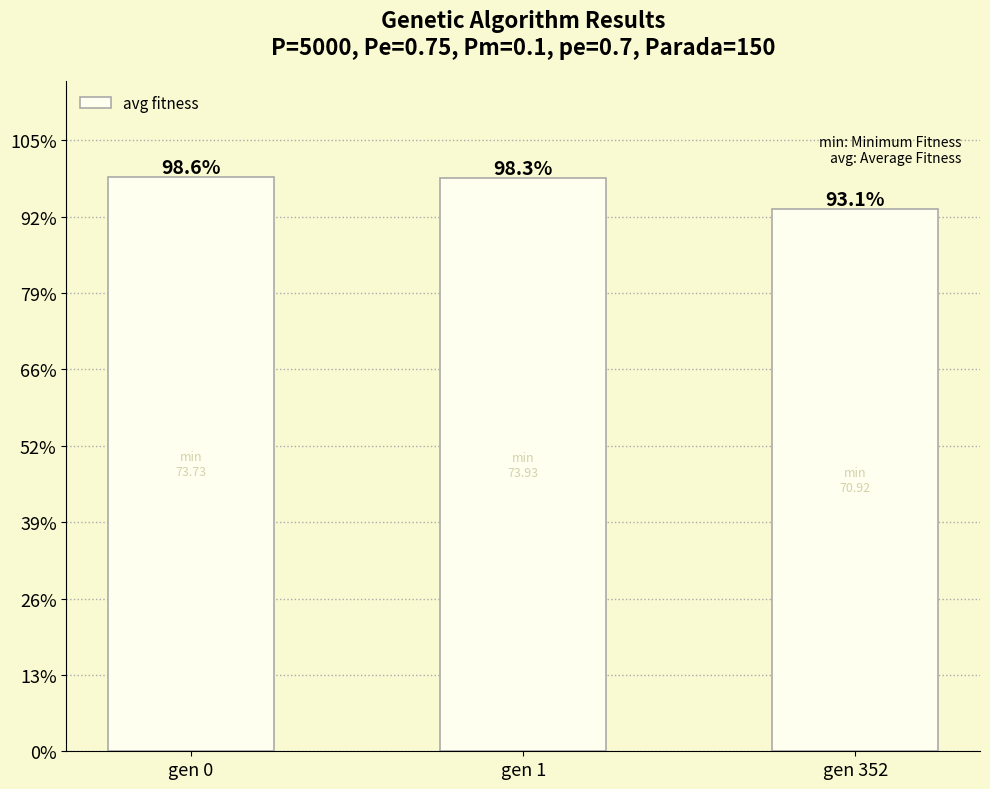

Does the chart contain any negative values?

No